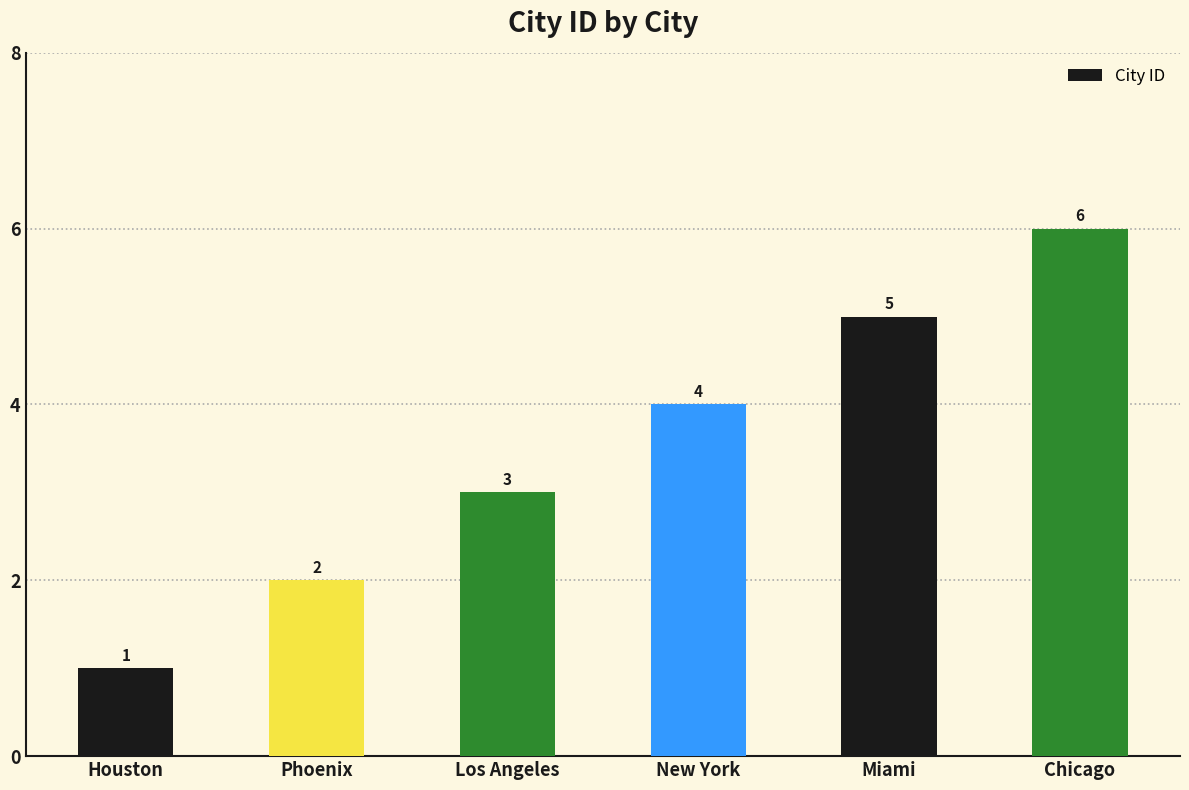

Read the value at Phoenix.

2